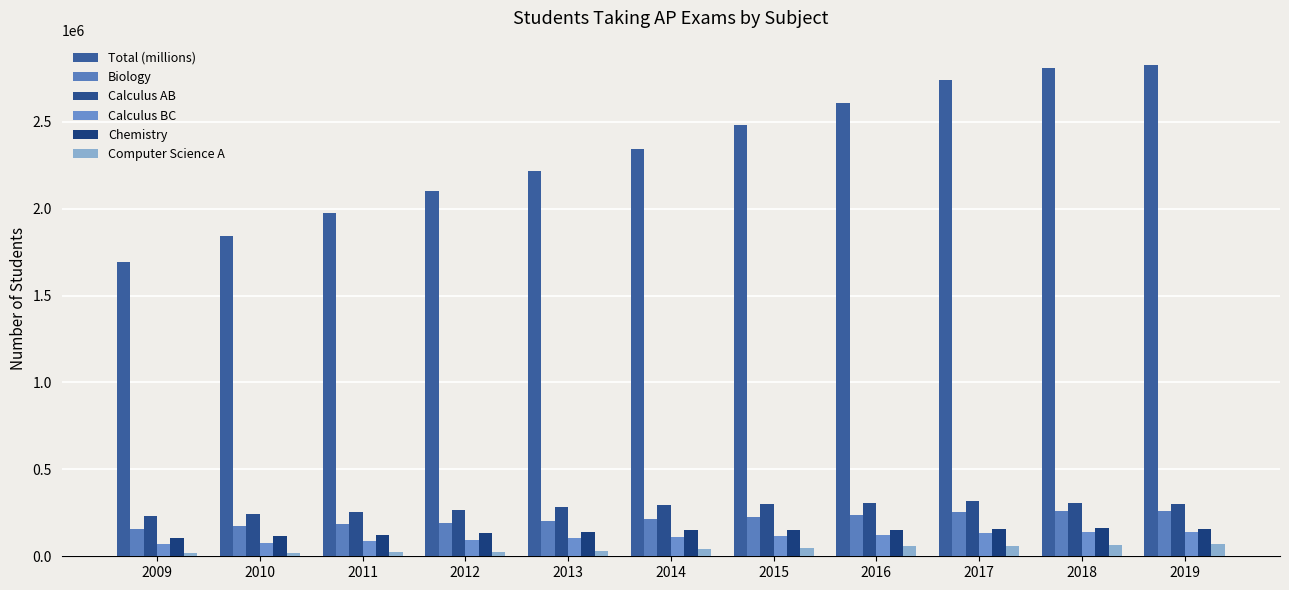

What is the highest value of the Computer Science A series?

69685